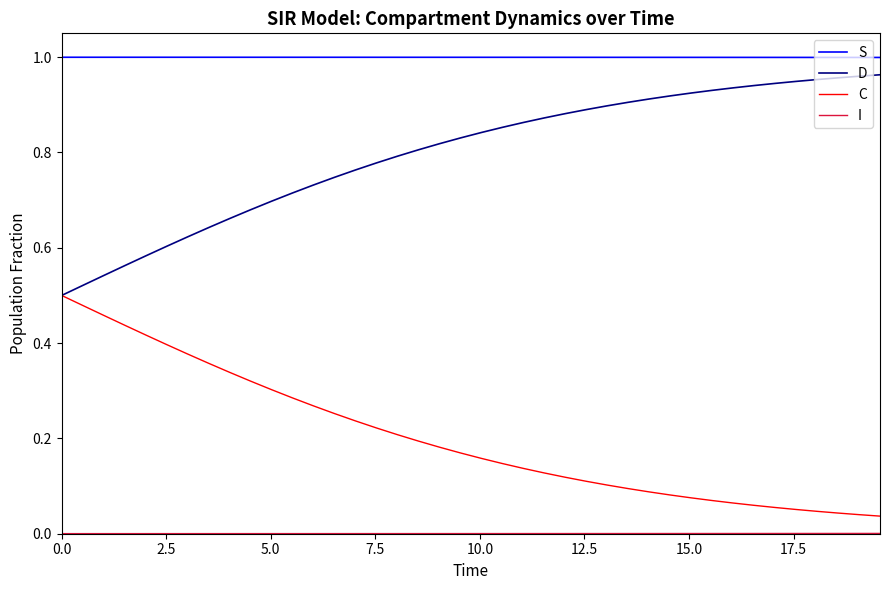

Which series has the largest total across all categories?

S